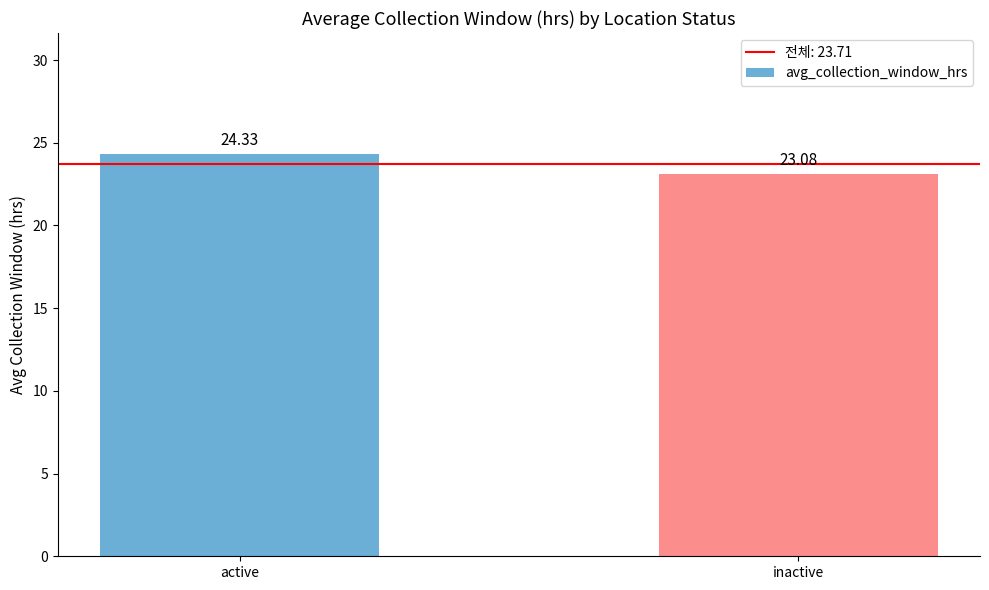

What value does the data have at inactive?

23.1